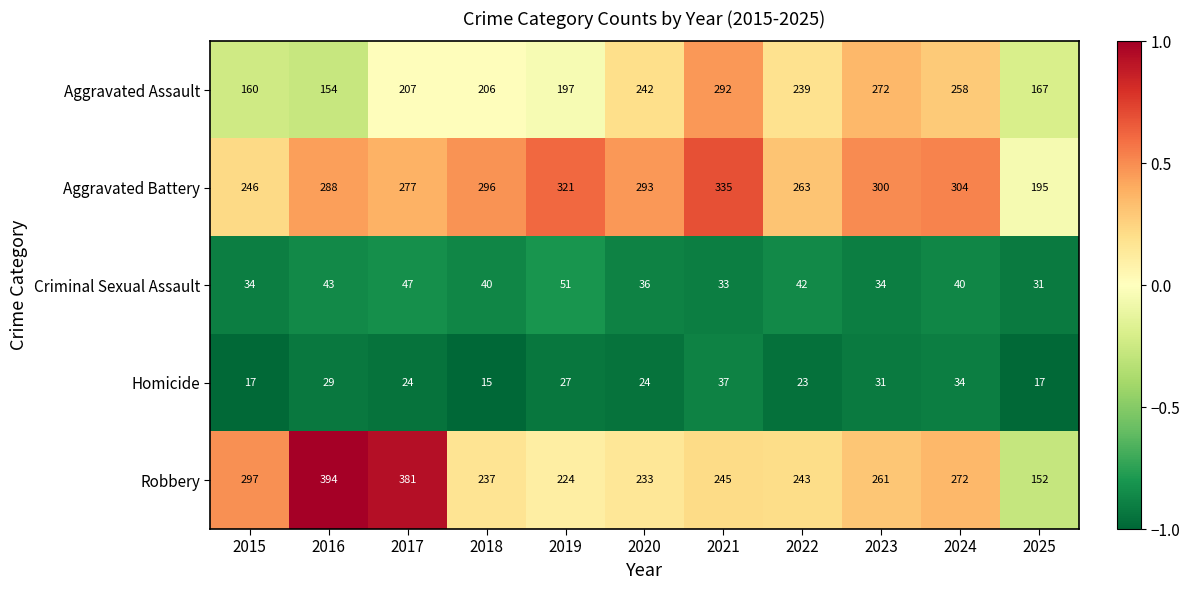

The value of Robbery at 2024 is 462. True or false?

False